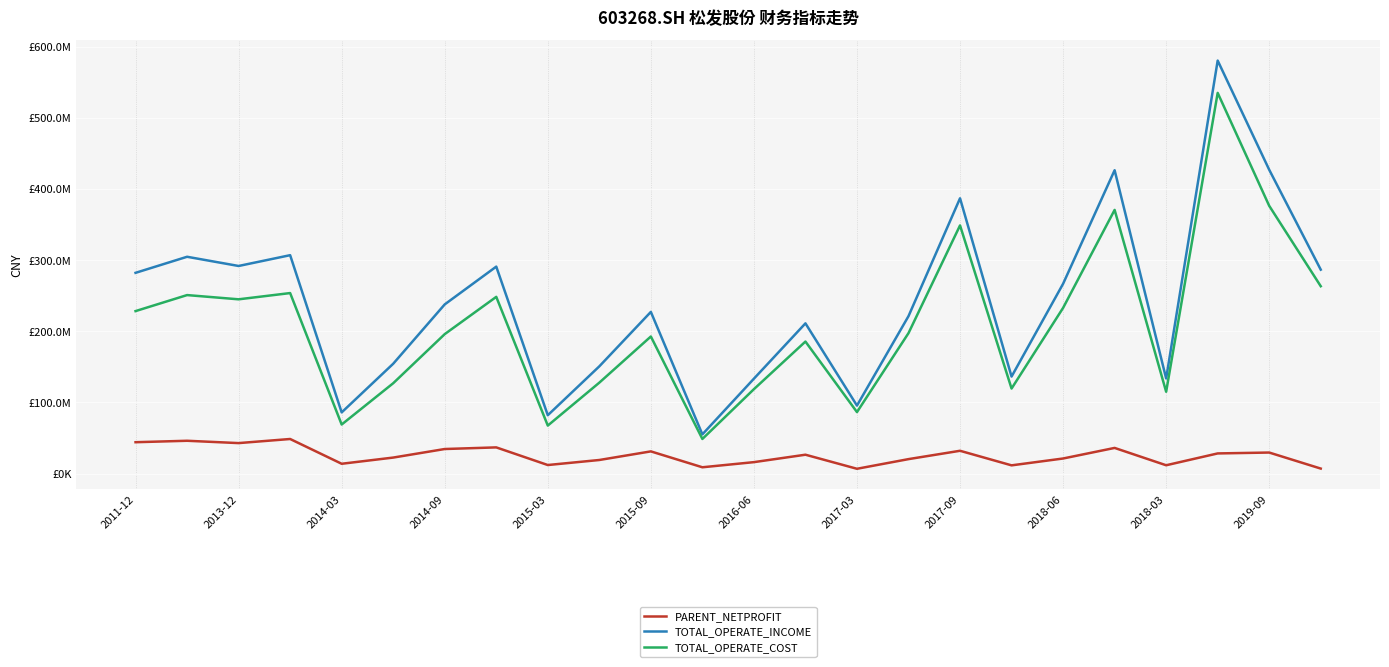

How many interior local peaks does the TOTAL_OPERATE_INCOME series have?

8